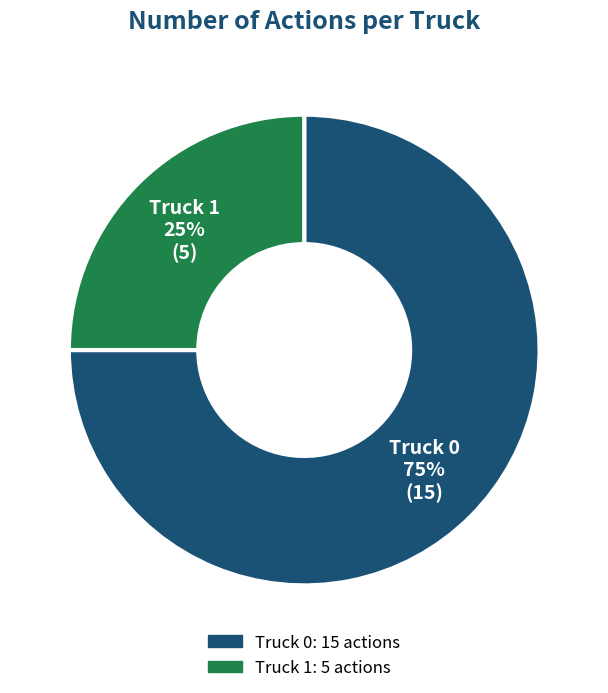

Between Truck 1 and Truck 0, which is larger?

Truck 0